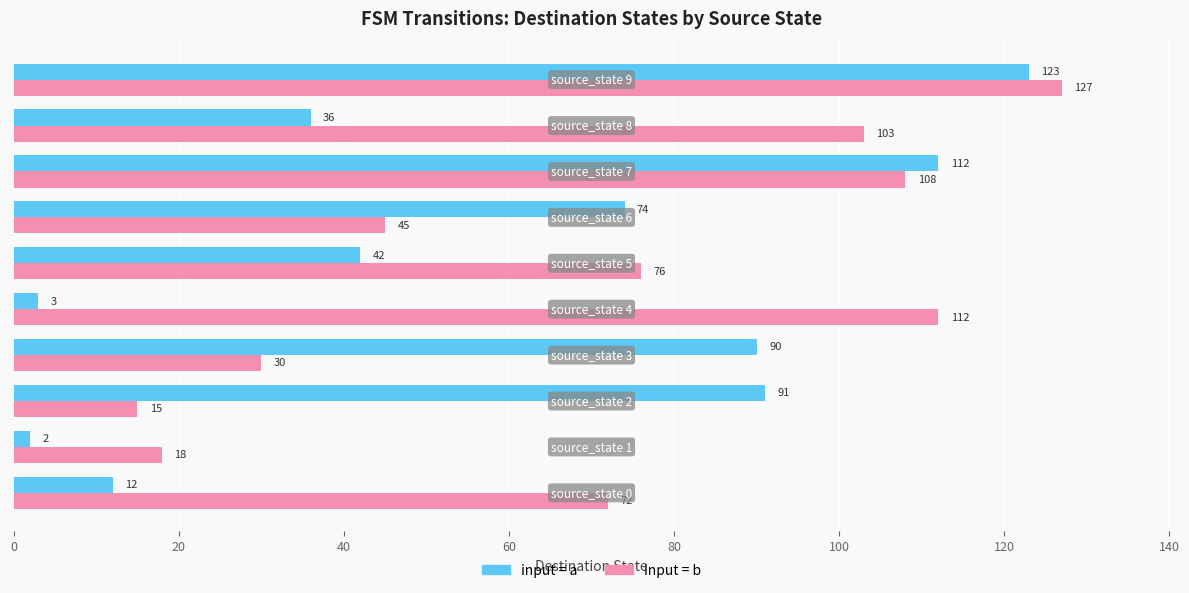

Count the number of categories in the chart.

10